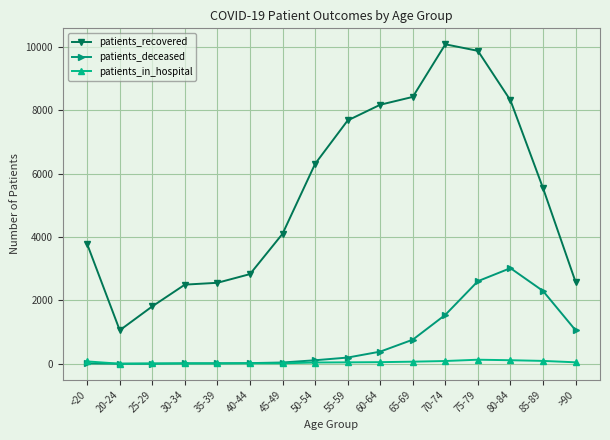

What is the total value across all series at >90?

3690